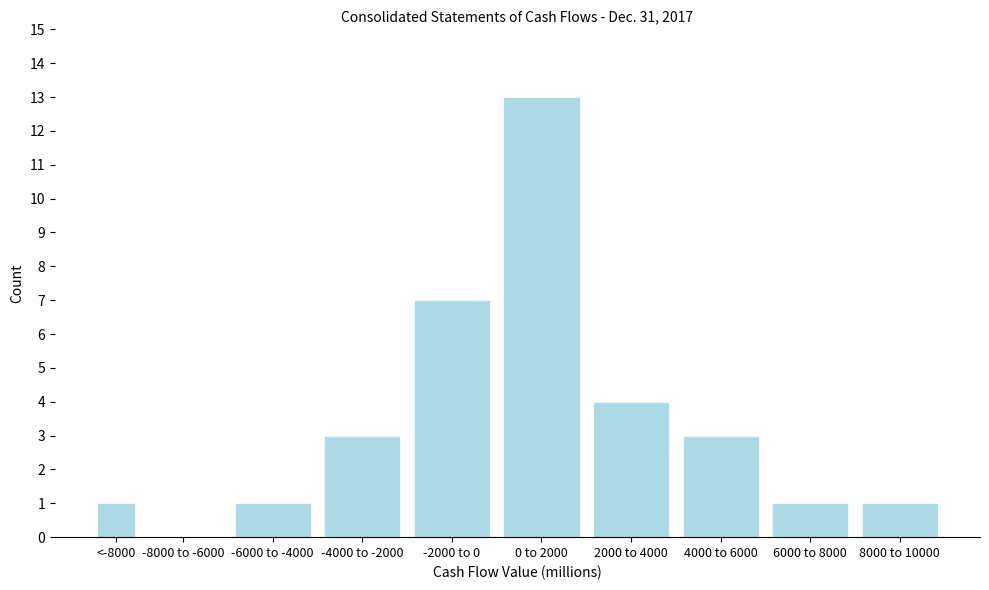

Reading right to left, list all the values displayed in this chart.

8000 to 10000=1	6000 to 8000=1	4000 to 6000=3	2000 to 4000=4	0 to 2000=13	-2000 to 0=7	-4000 to -2000=3	-6000 to -4000=1	-8000 to -6000=0	<-8000=1